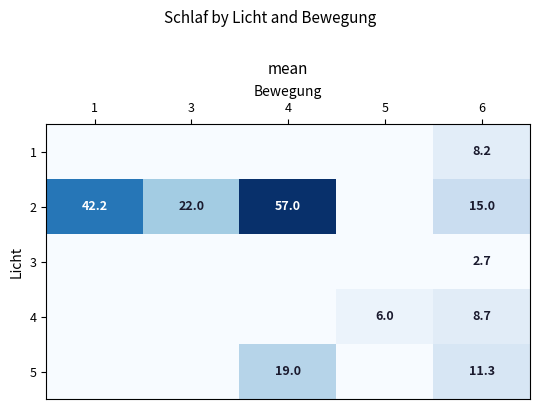

What is the spread (max minus min) of values at 6?

12.3